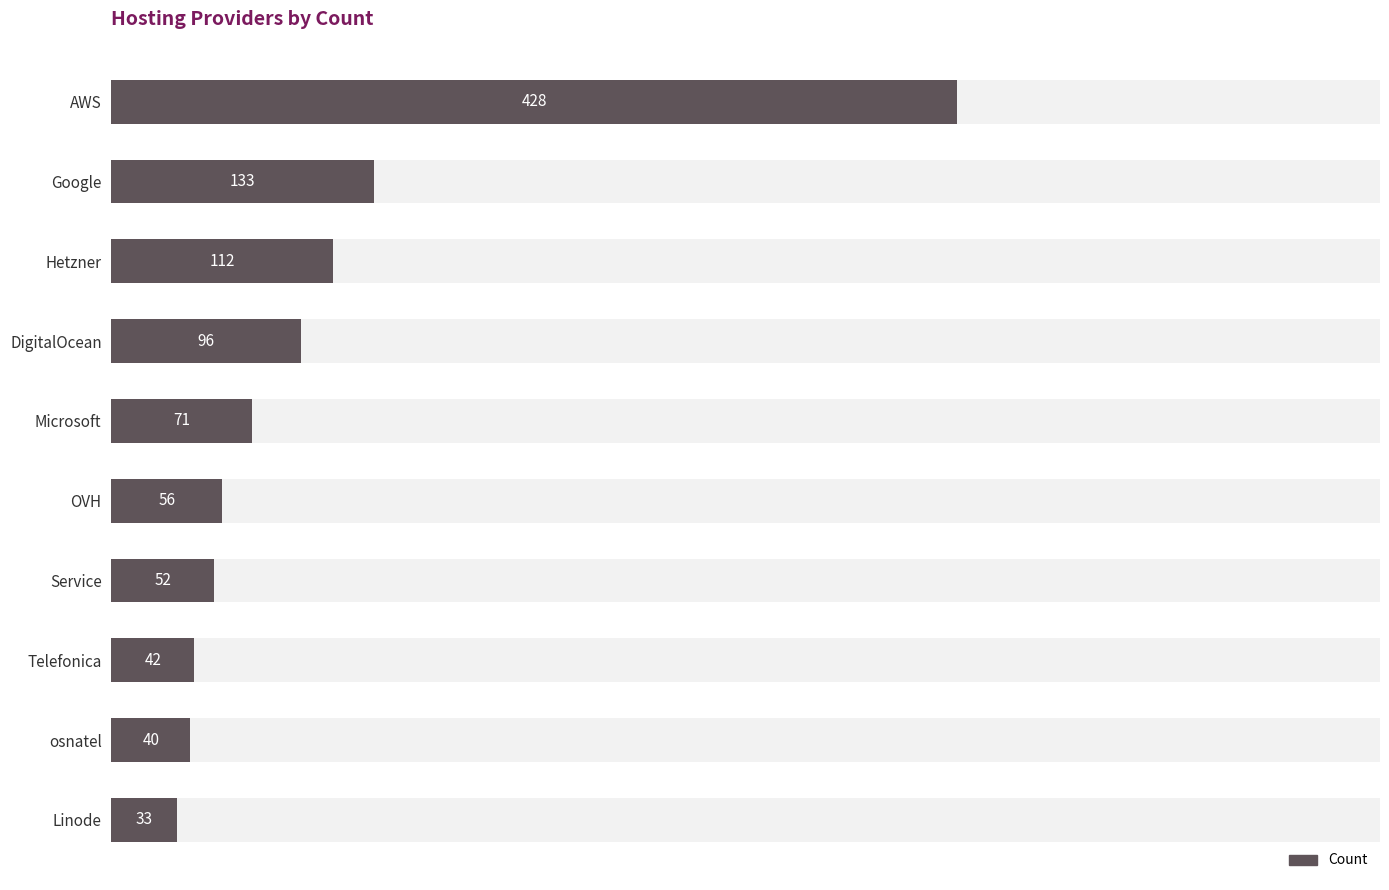

What is the value of the 8th bar from the left?

42